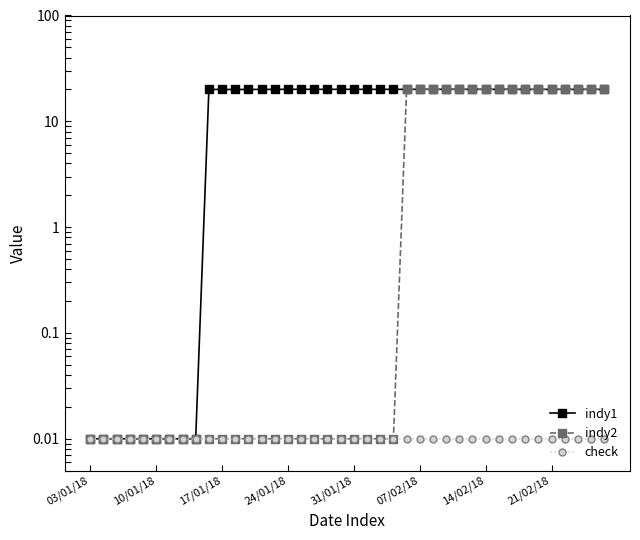

True or false: indy1 has a value of 13.2 at 9.

False